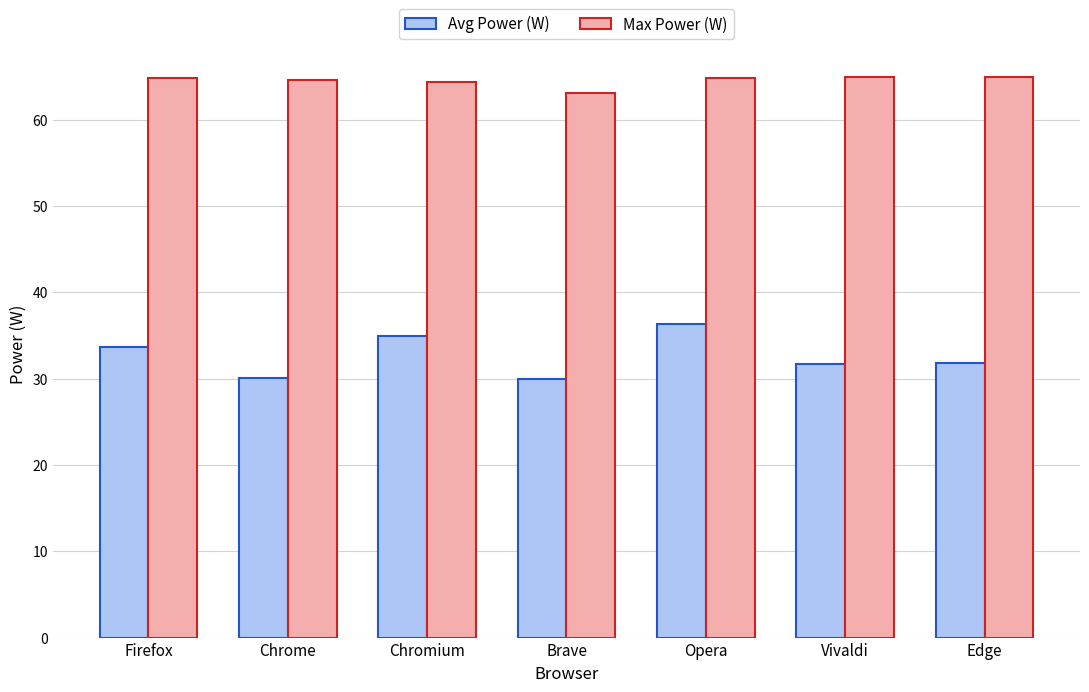

The Avg Power (W) series shows 50.9 at Chrome. True or false?

False